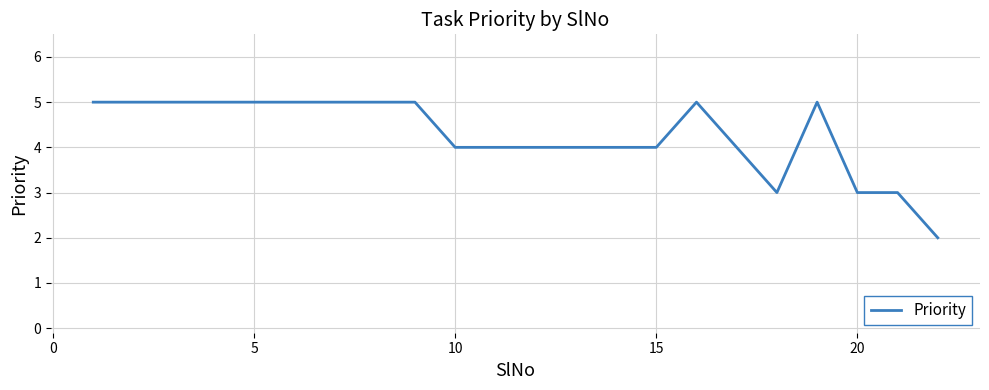

What is the difference between the maximum and minimum values?

3